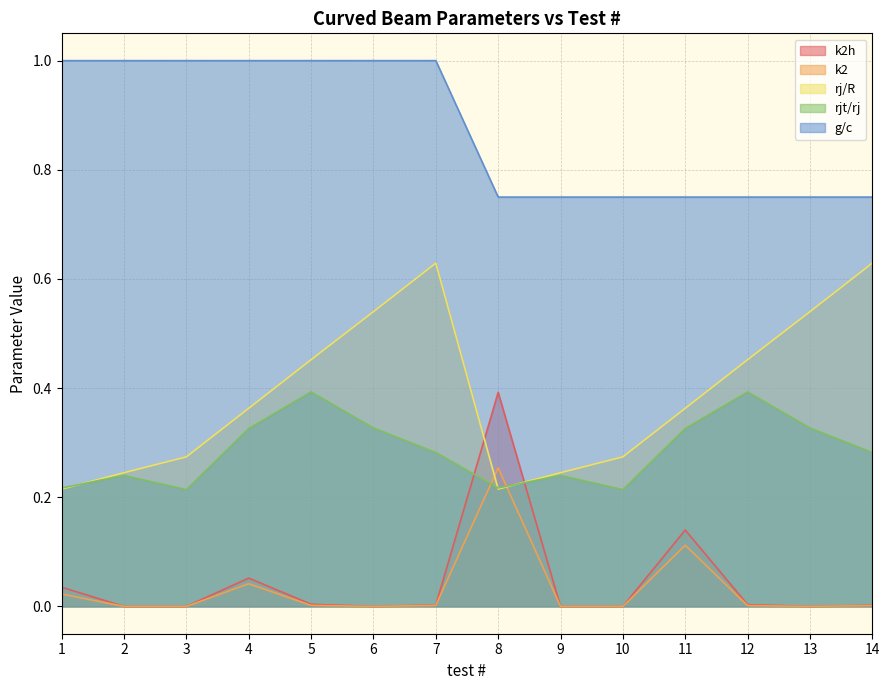

What is the maximum value for k2?

0.3